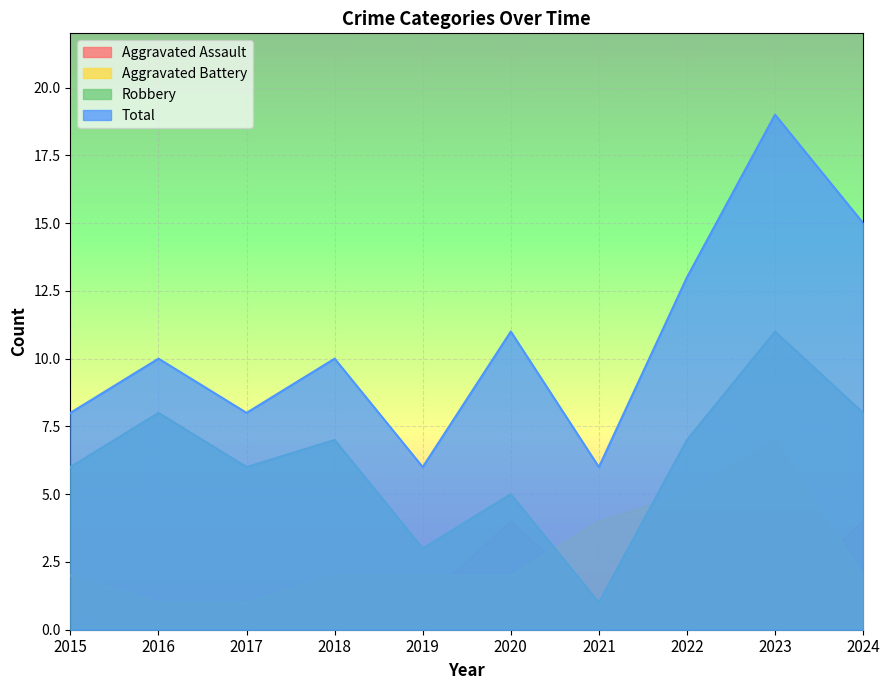

True or false: Total and Aggravated Assault intersect in this chart.

False